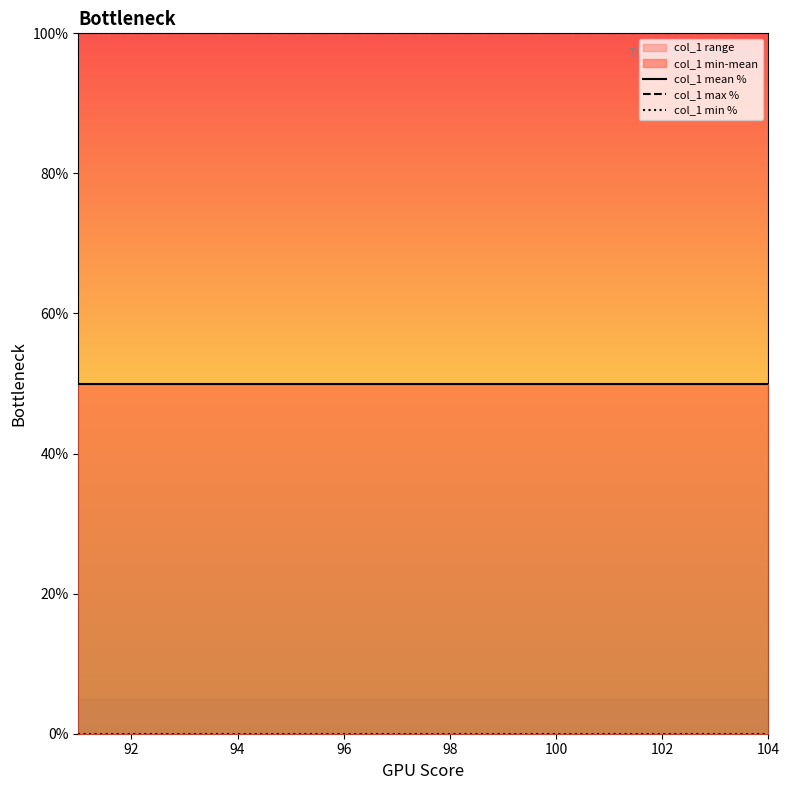

What is the greatest value displayed?

100